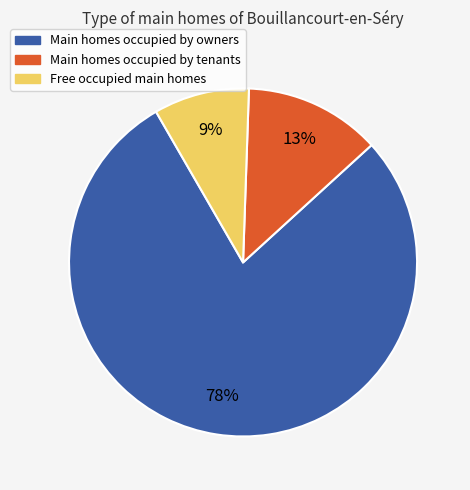

To the nearest percent, what is the average slice percentage?

33%